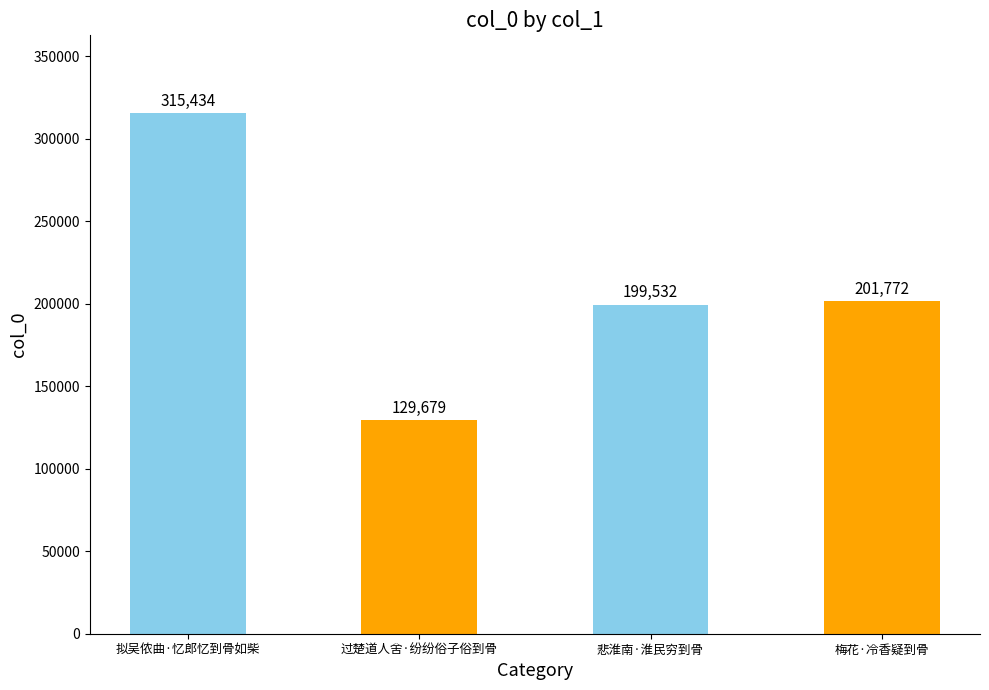

At which label does the data first exceed 201772?

拟吴侬曲·忆郎忆到骨如柴